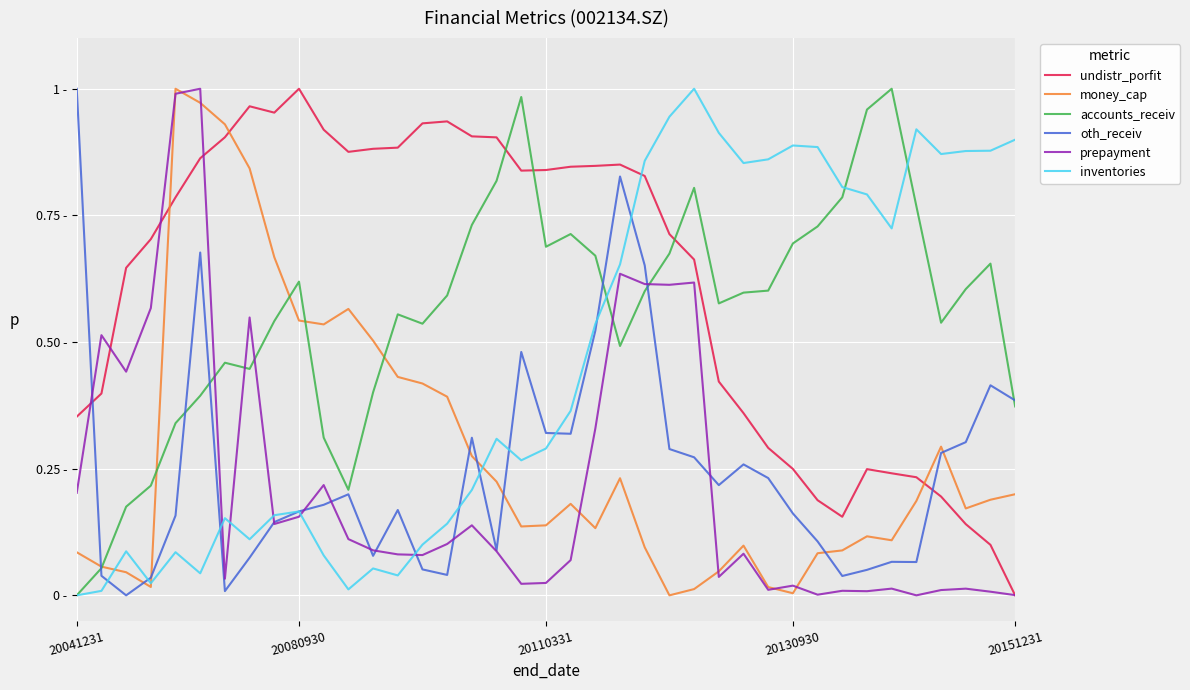

What are all the series names shown in the legend?

undistr_porfit, money_cap, accounts_receiv, oth_receiv, prepayment, inventories